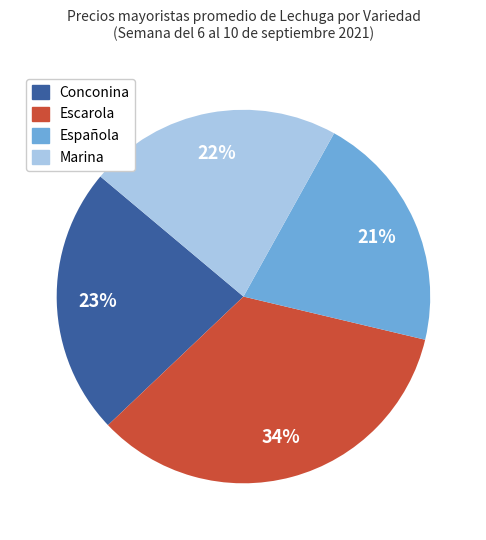

What is the largest slice in the pie chart?

Escarola